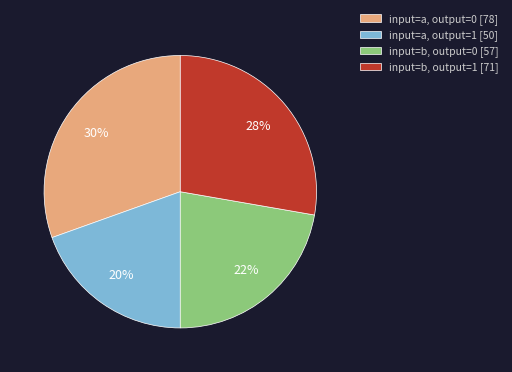

True or false: input=a, output=0 accounts for 65% of the total.

False